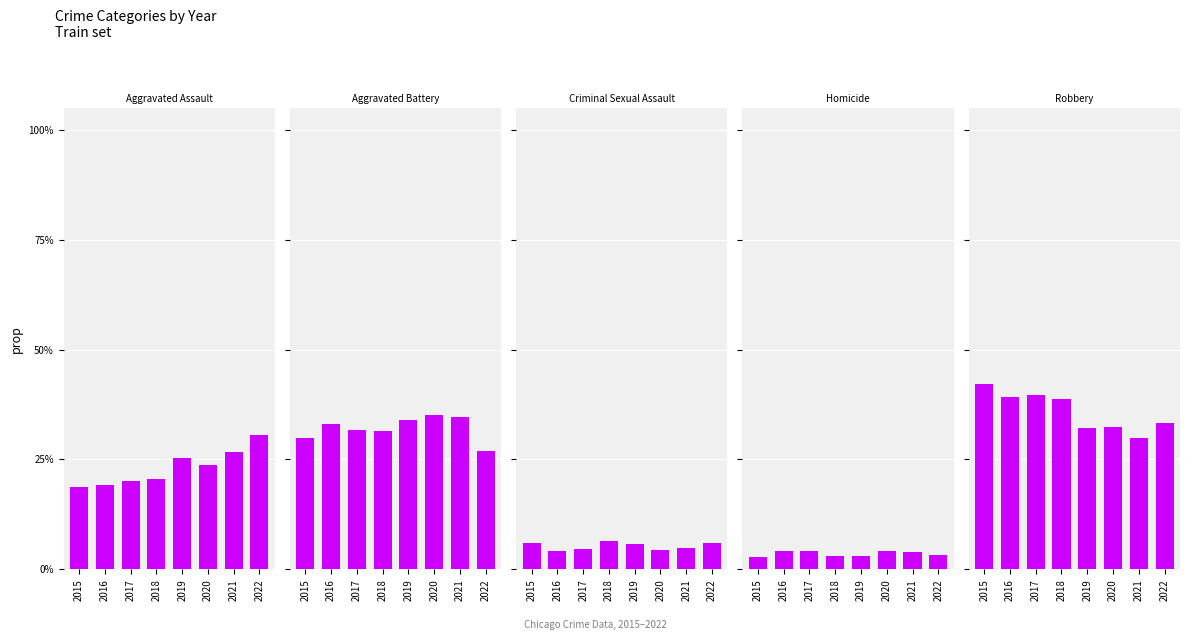

True or false: Robbery has a value of 0.3 at 2020.

True